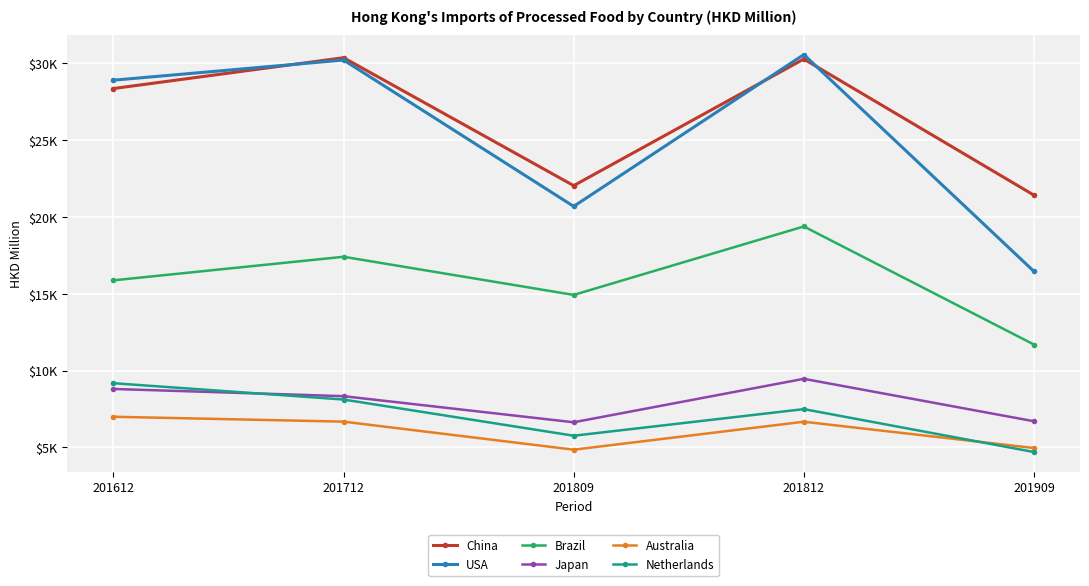

True or false: Netherlands and China intersect in this chart.

False